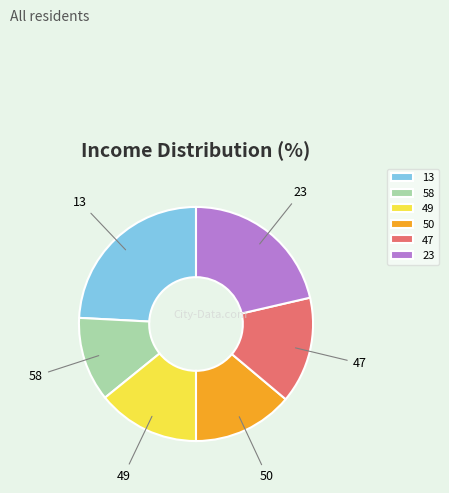

Is the sum of 47 and 50 greater than half?

No